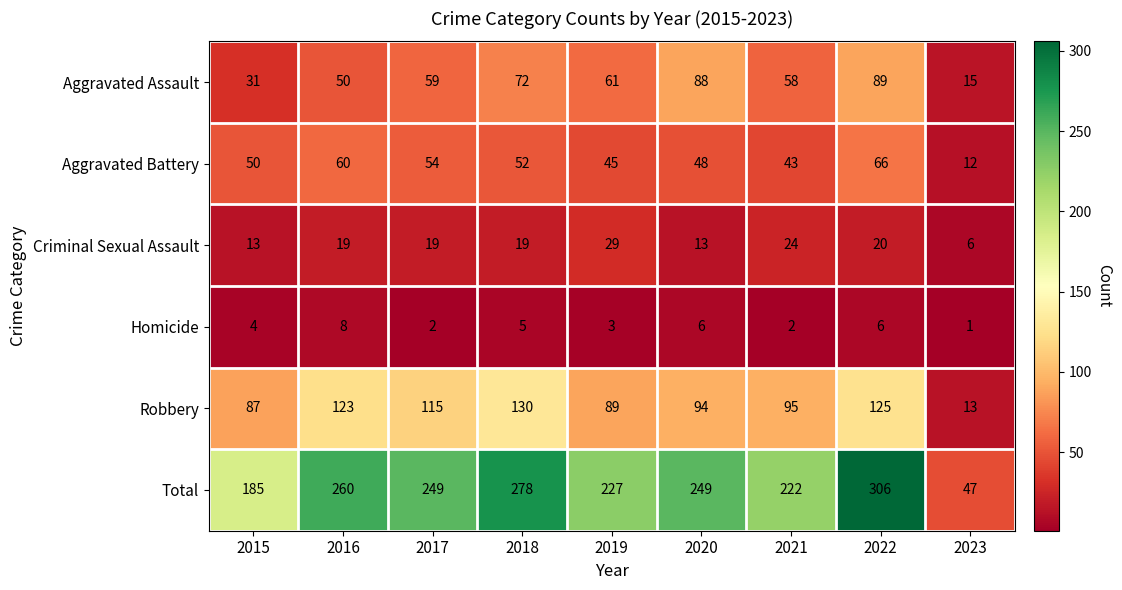

Which series has the largest range (max minus min)?

Total